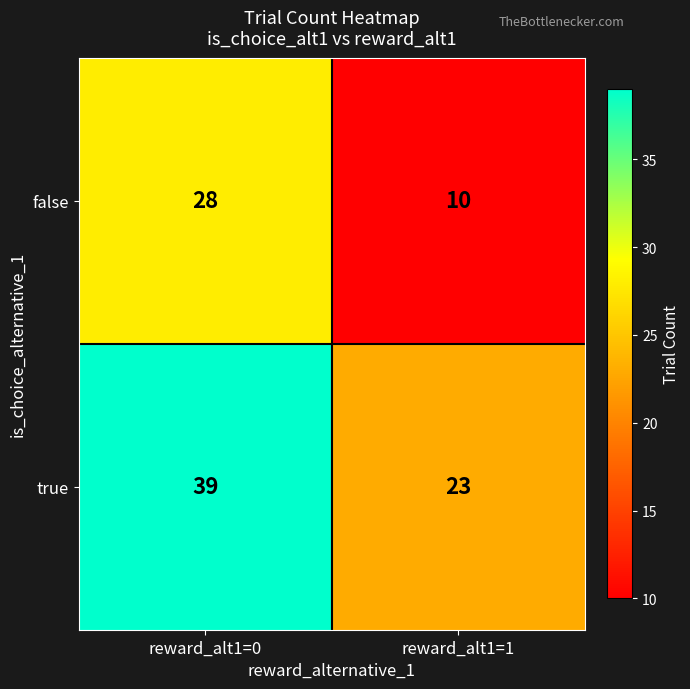

True or false: true has a value of 21 at reward_alt1=0.

False